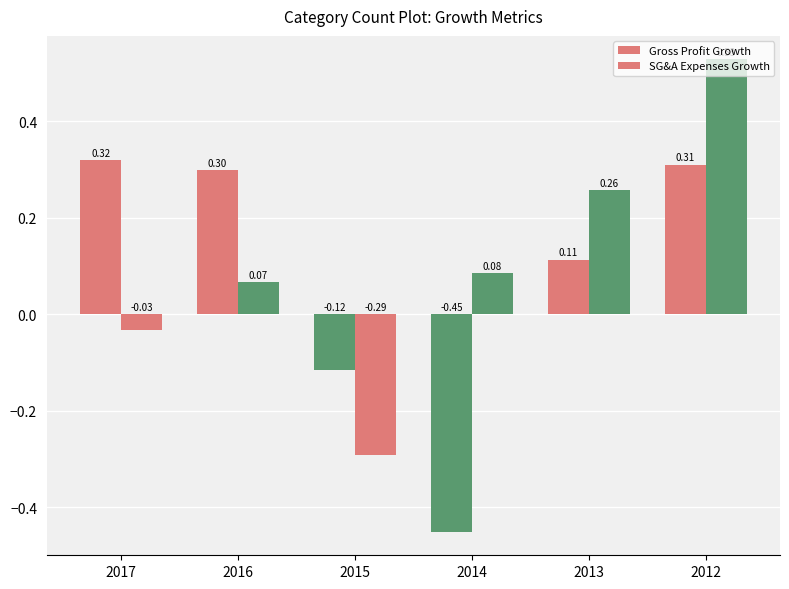

How many bars are there in each group?

2